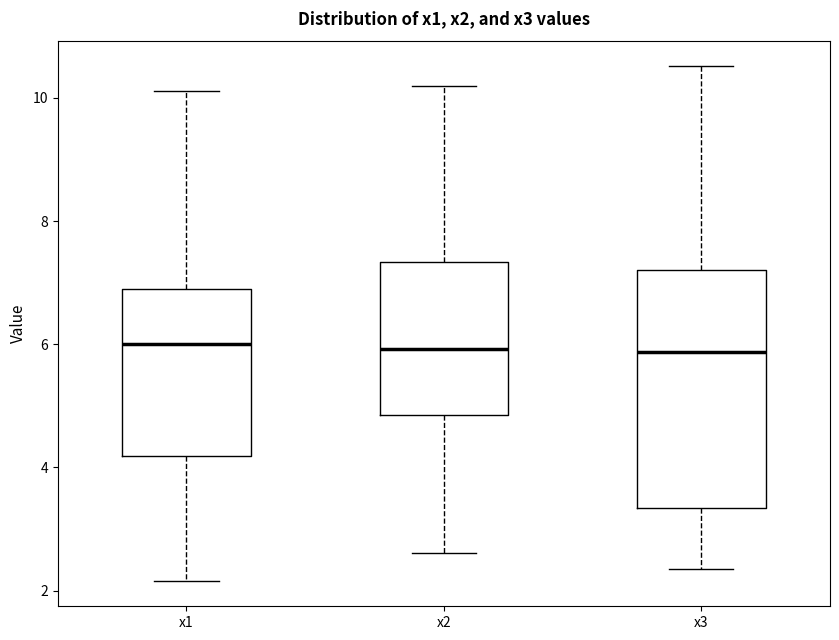

Comparing the boxes themselves (not the whiskers), which one is the tallest?

x3